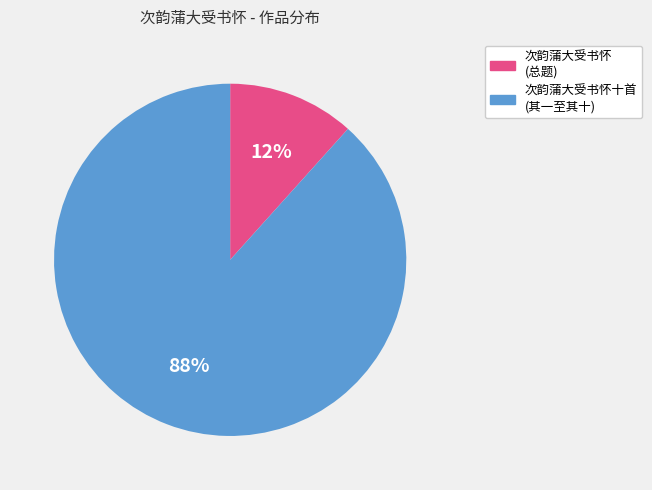

Is there any slice that represents more than half of the pie?

Yes